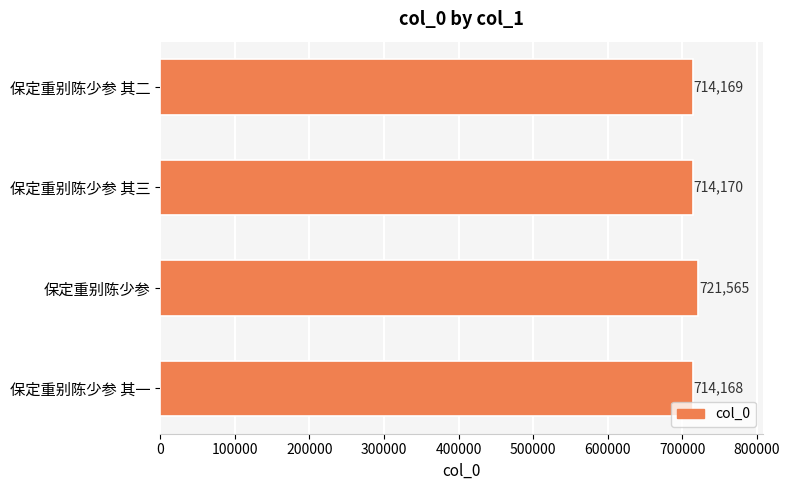

List the labels in order of value, smallest first.

保定重别陈少参 其一, 保定重别陈少参 其二, 保定重别陈少参 其三, 保定重别陈少参